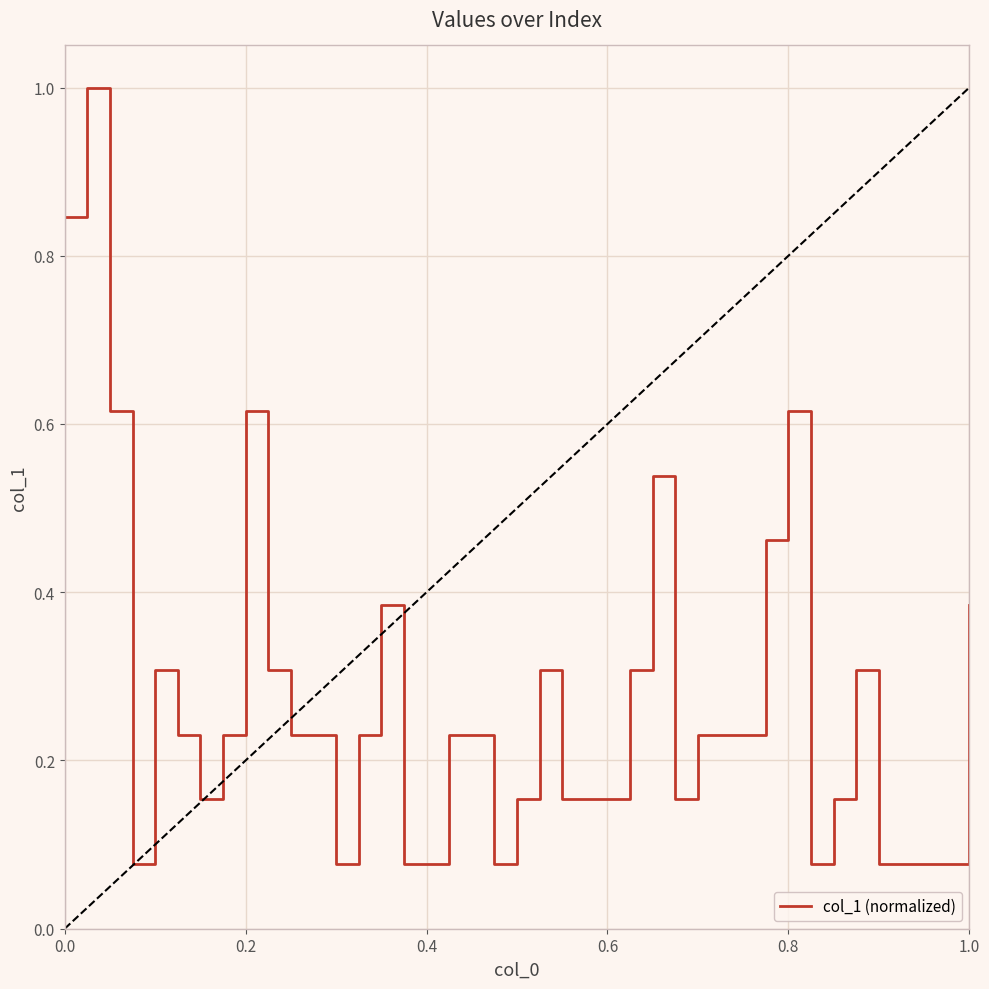

What is the greatest value displayed?

1.0